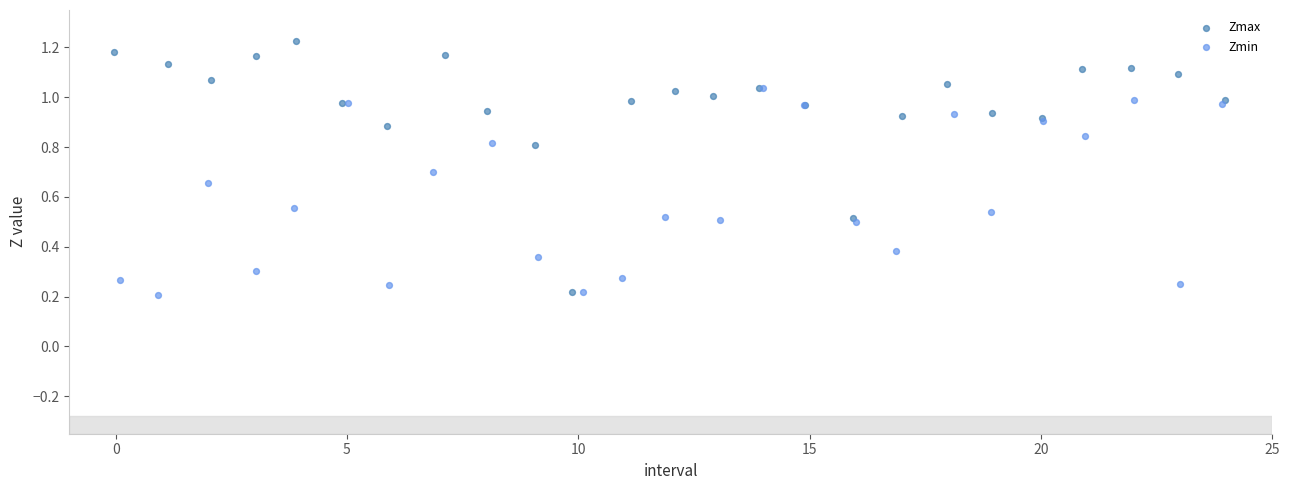

Which series reaches the maximum Y coordinate?

Zmax